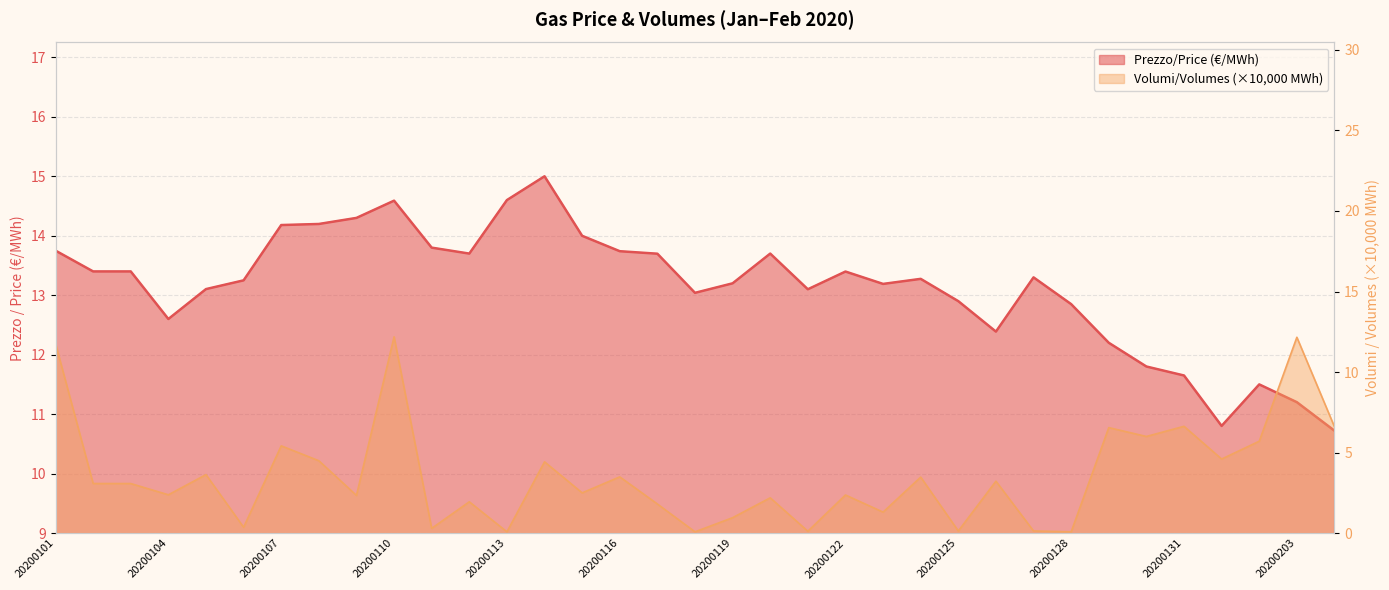

At how many categories does at least one series exceed 0?

35